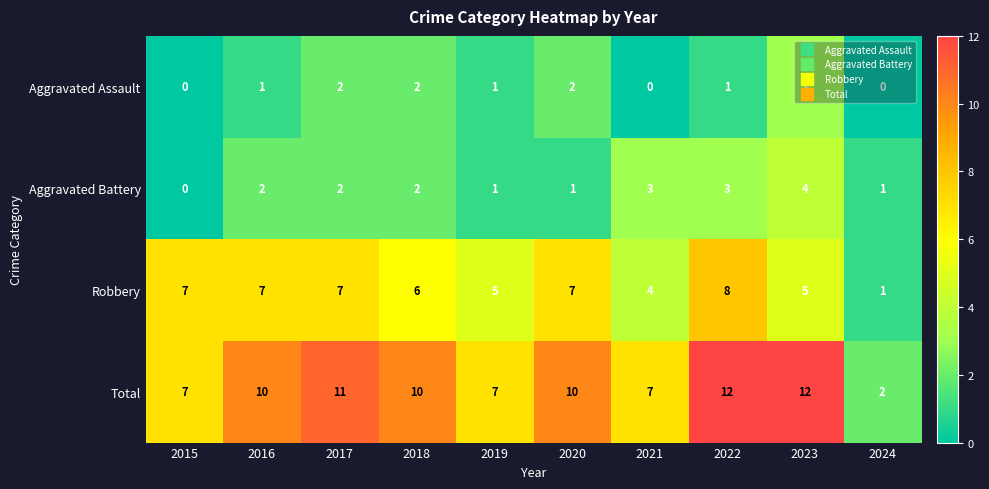

Is it true that Aggravated Assault equals 2 at 2020?

True